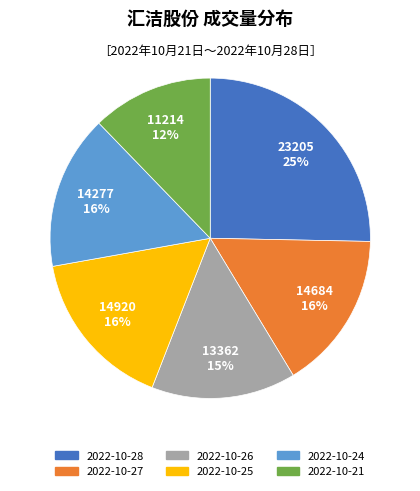

True or false: 2022-10-28 accounts for 14% of the total.

False